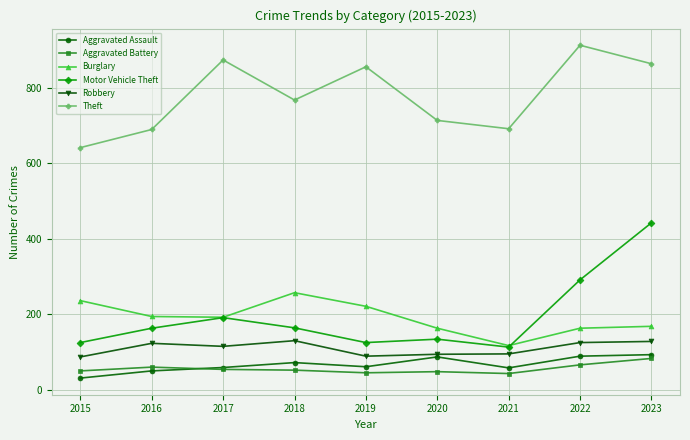

What is the difference between the highest and lowest values at 2015?

610